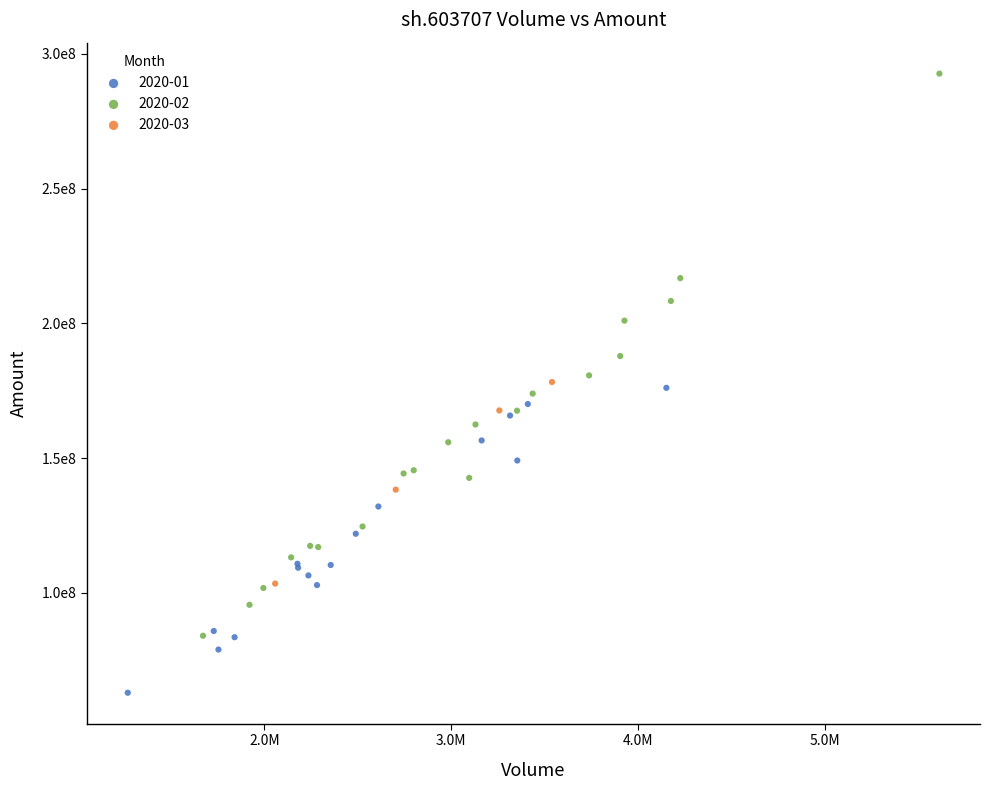

Which series contains the lowest Y value?

2020-01